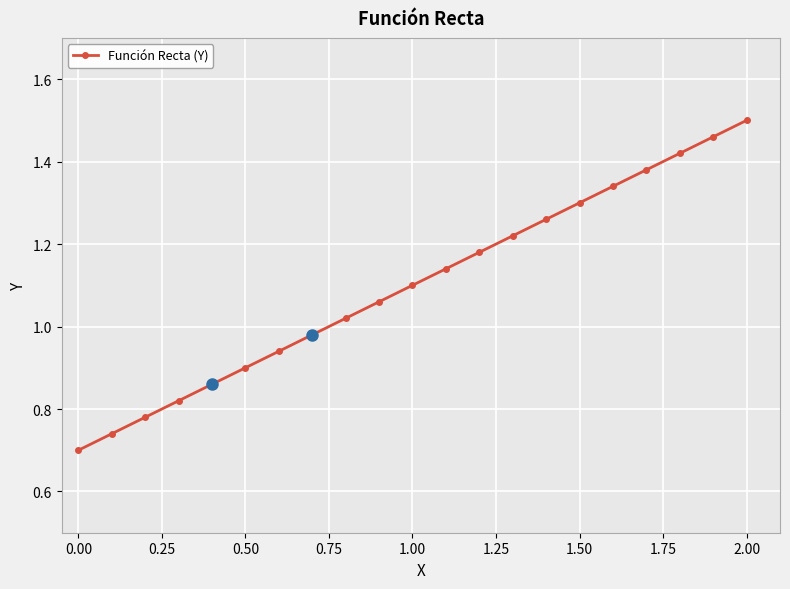

True or false: there are more than 1 points higher than both neighbors.

False